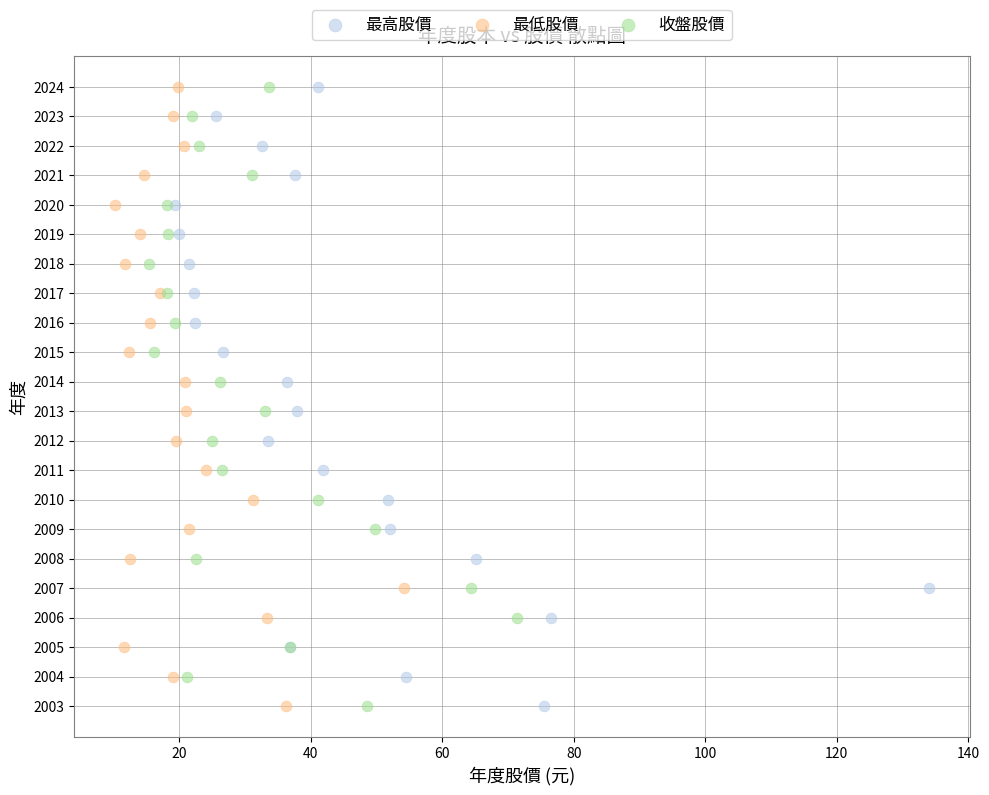

What are all the series names shown in the legend?

最高股價, 最低股價, 收盤股價